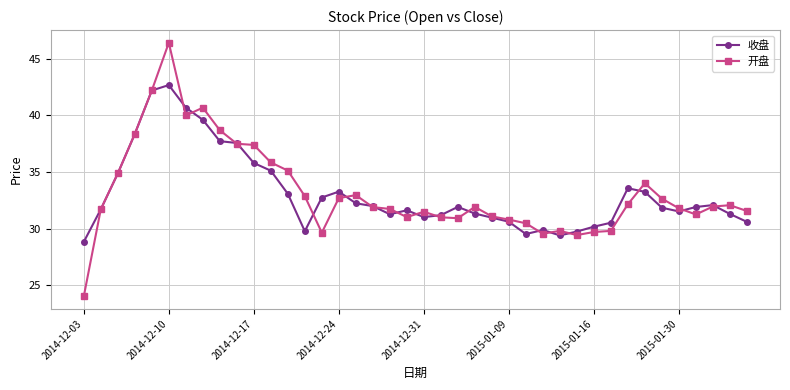

Rank the series by their maximum value, from lowest to highest.

收盘, 开盘